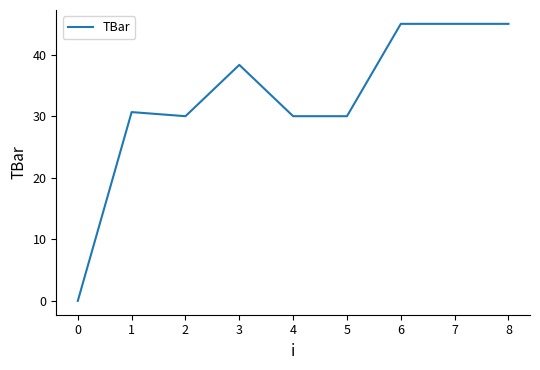

True or false: the data shows 46.1 at 5.

False